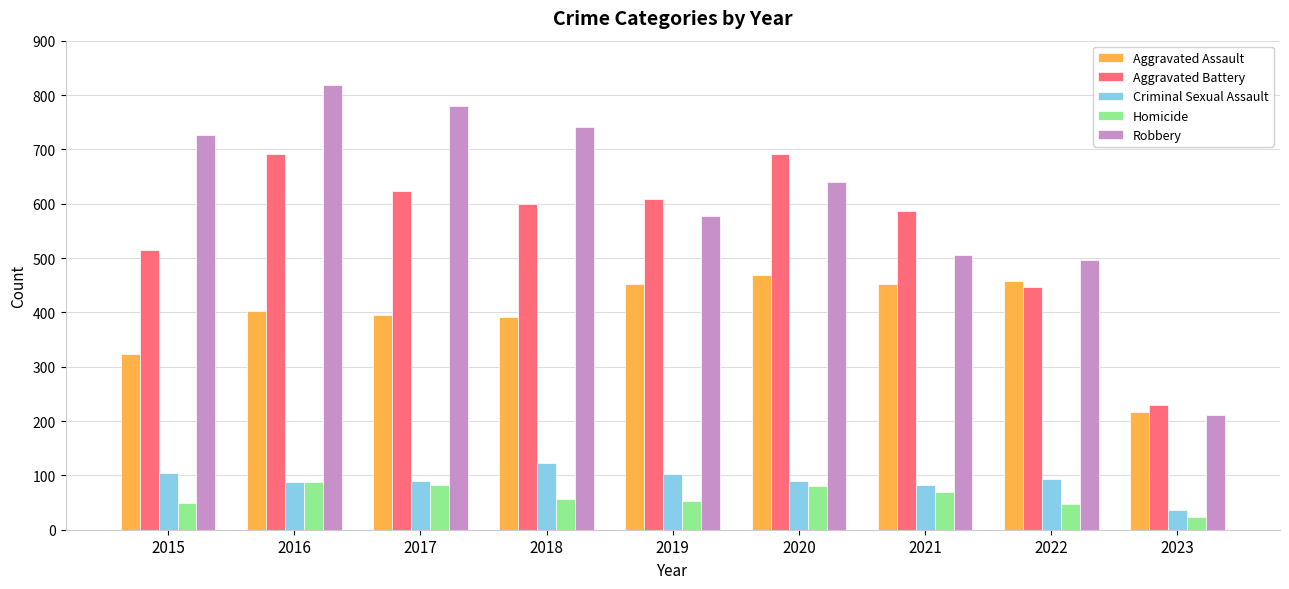

What is the approximate value of Aggravated Battery at 2019?

608